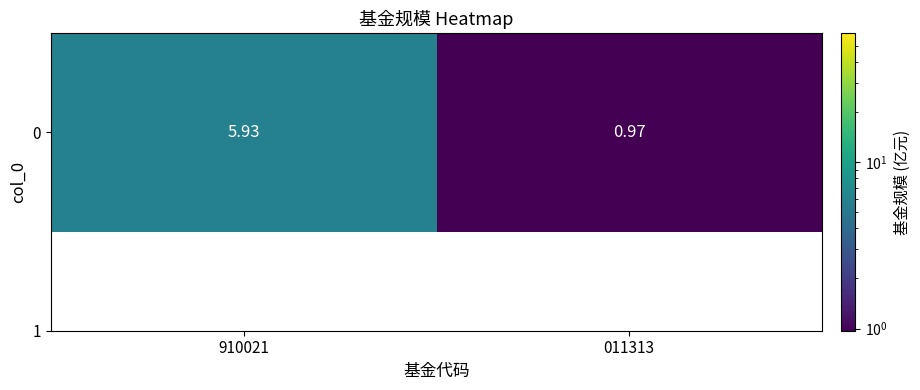

Where does the data first go above 5?

910021